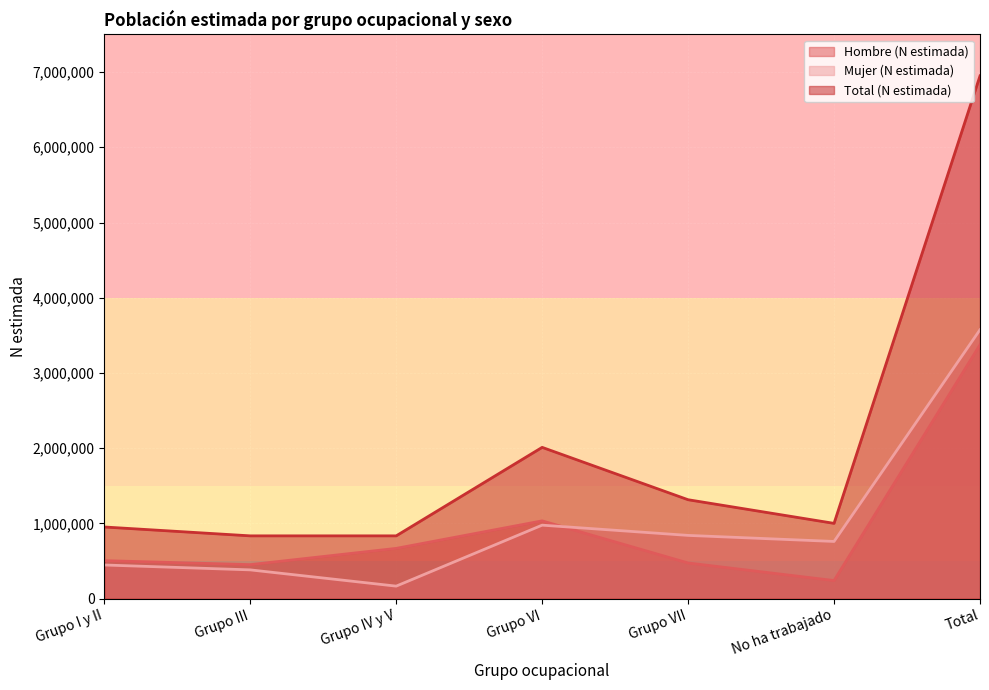

The value of Hombre (N estimada) at No ha trabajado is 74795. True or false?

False